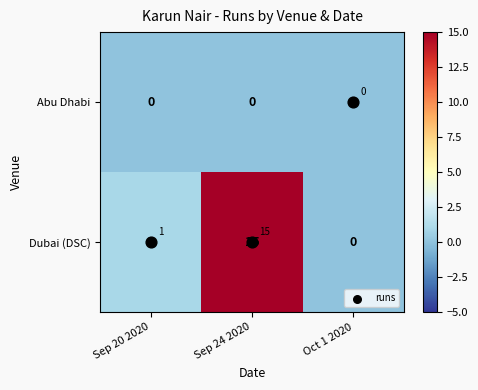

How many categories are shown in the chart?

3